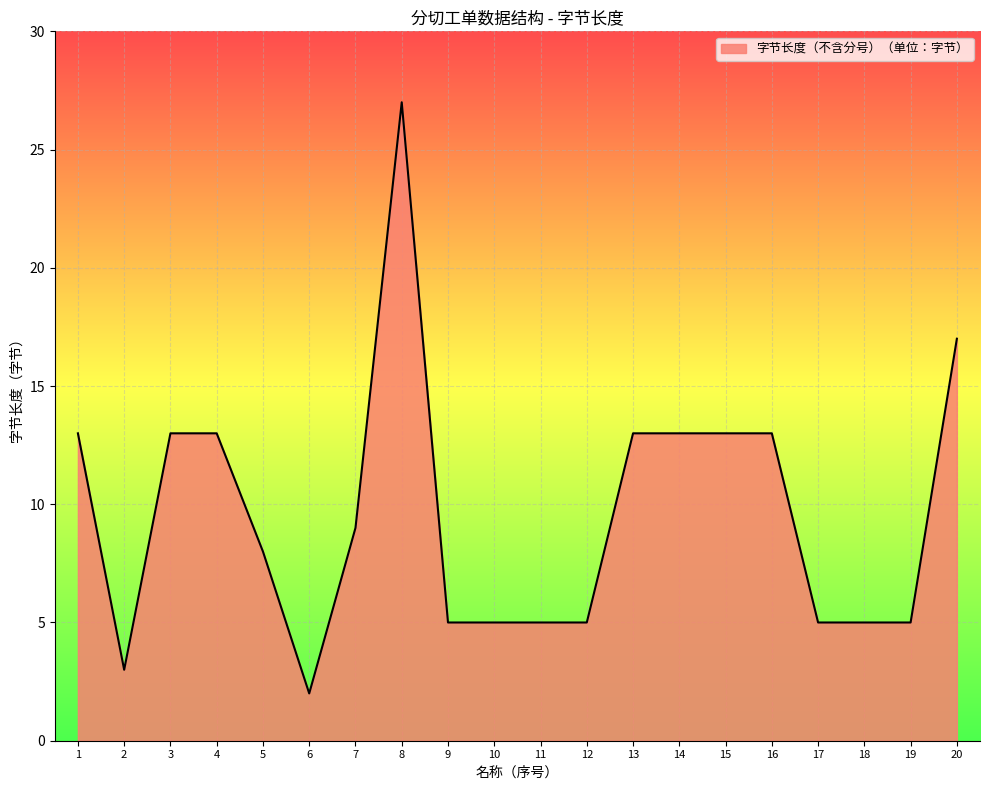

True or false: the data shows 5 at 9.

True